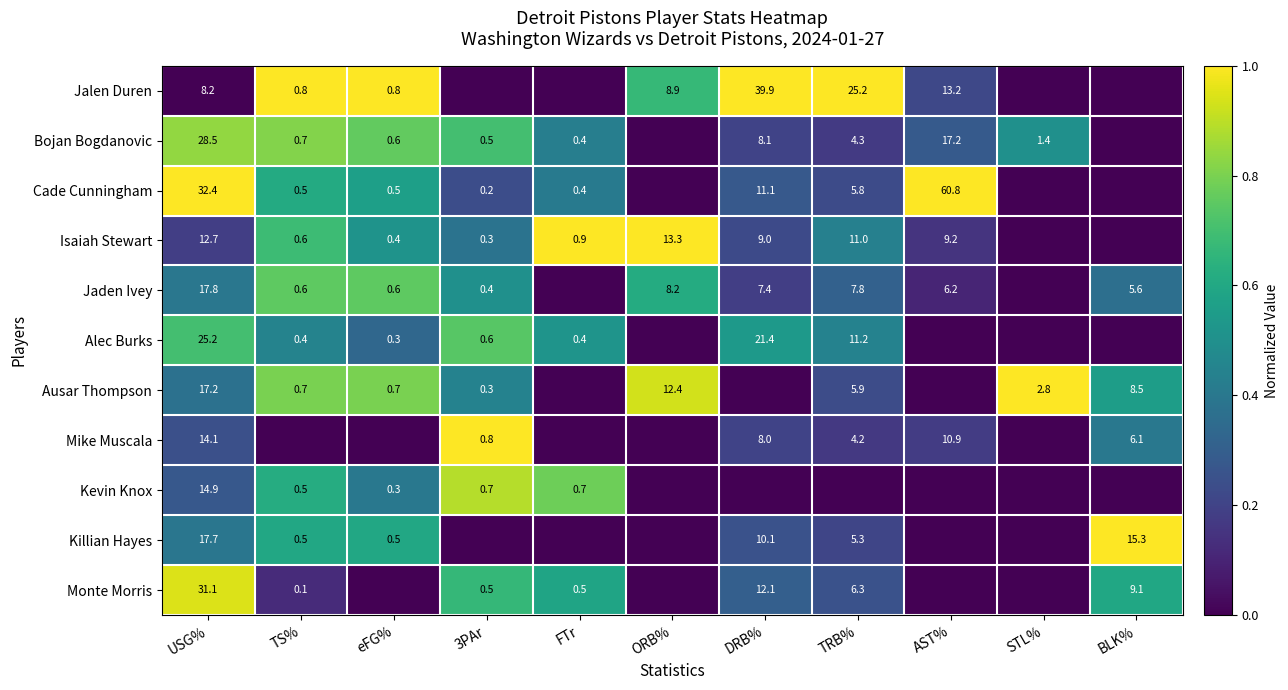

Is it true that Killian Hayes equals 5.3 at TRB%?

True